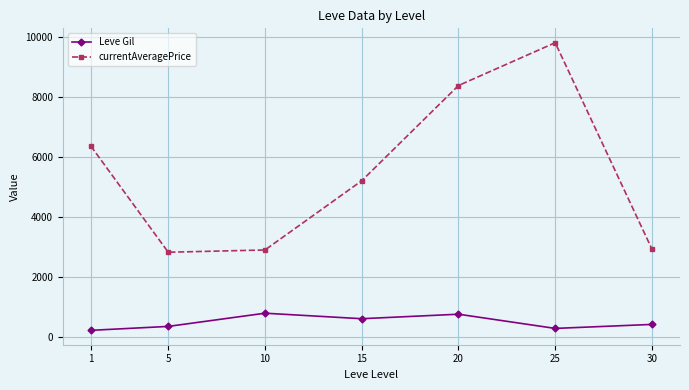

What is the sum of the Leve Gil values at 25 and 10?

1100.0